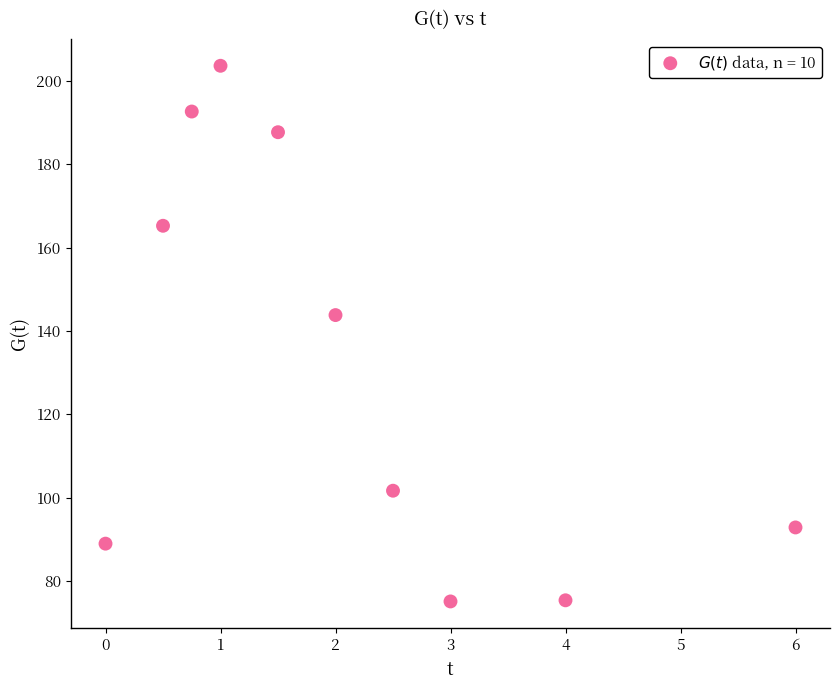

What is the average X value?

2.1